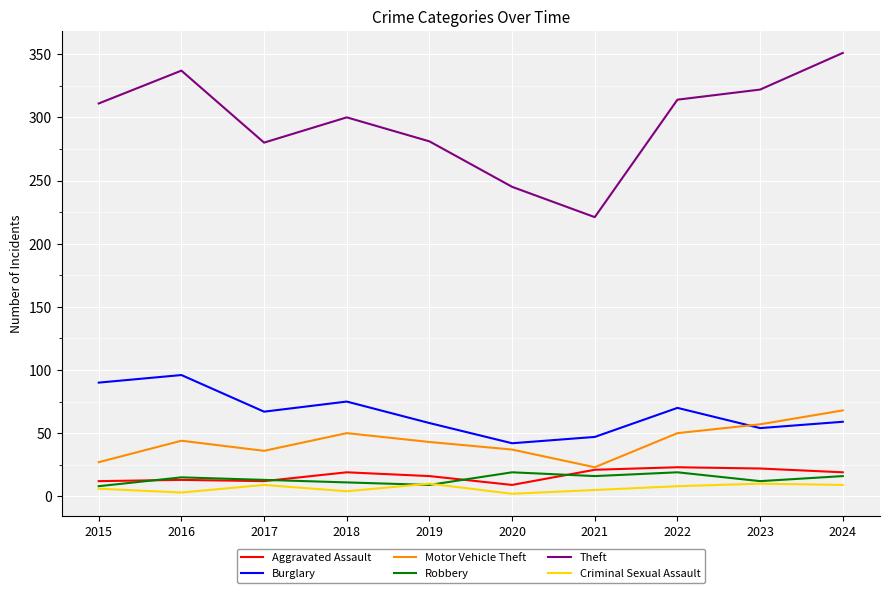

Is the value of Robbery at 2016 greater than the value of Criminal Sexual Assault at 2020?

Yes